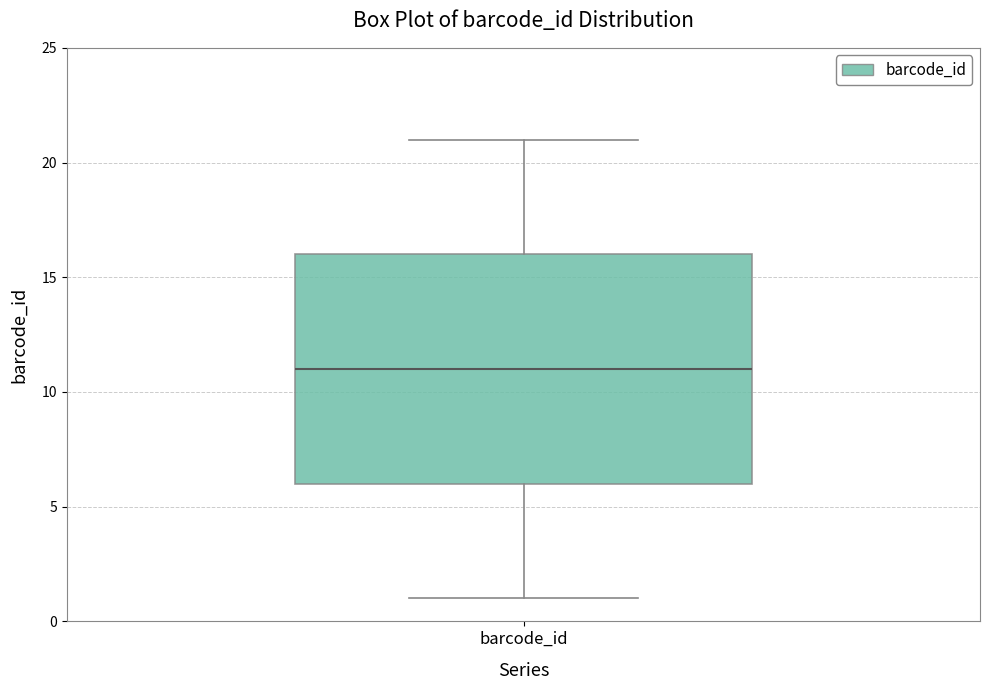

Transcribe this box plot: give where the median line is, the range the box spans, and where the two whiskers end, as read against the y-axis. The values are not printed on the chart, so give them approximately, as read against the axis.

median 11, box 6 to 16, whiskers 1 to 21